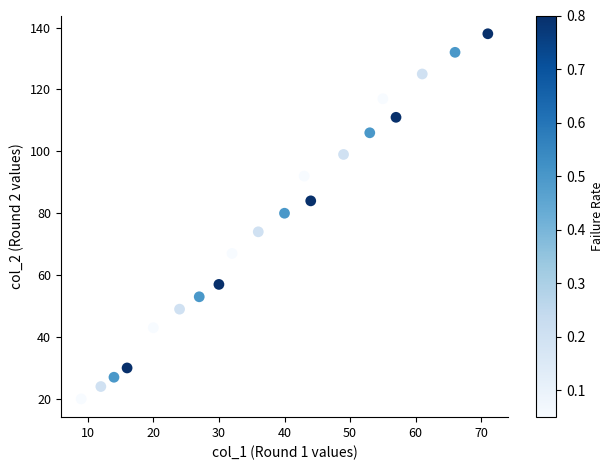

What is the range of X values (max minus min)?

62